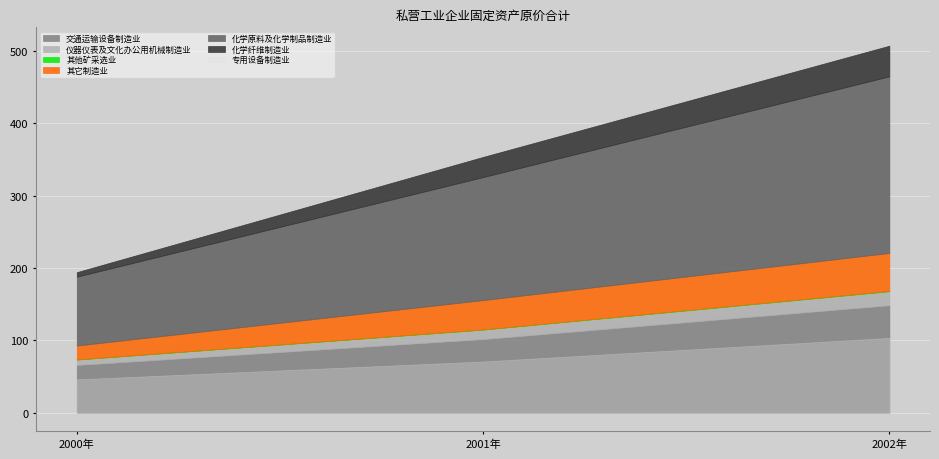

The 其它制造业 series shows 22.5 at 2001年. True or false?

False